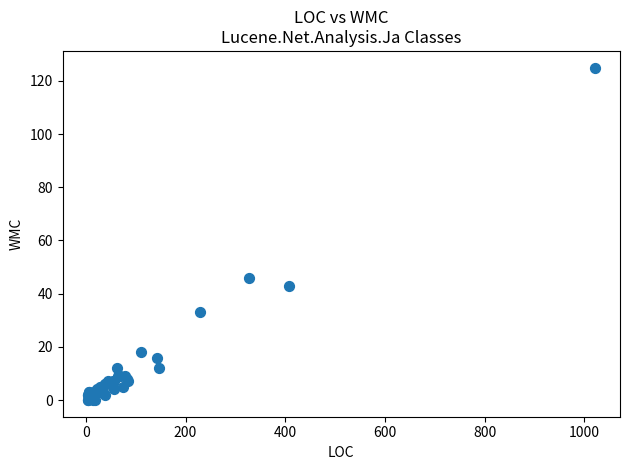

What Y value in the scatter plot is closest to 62?

46